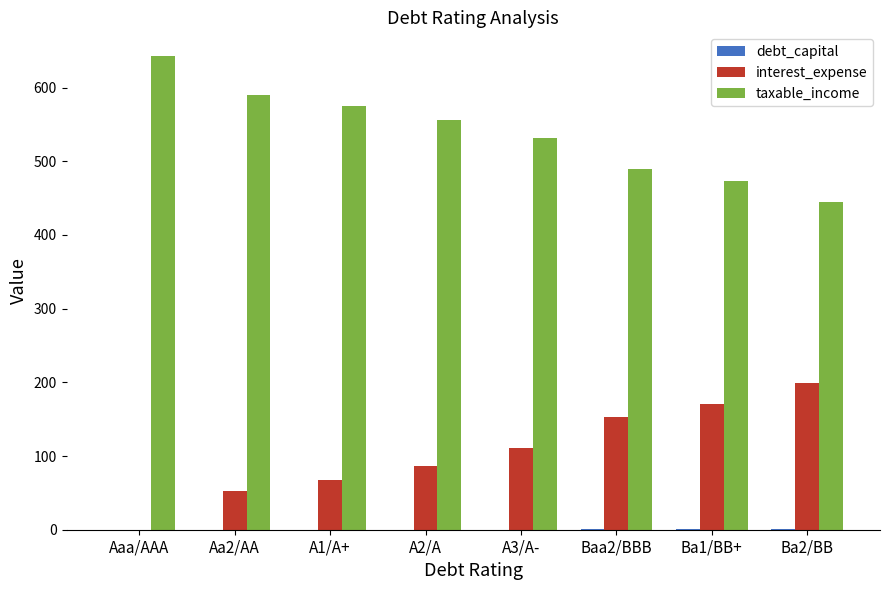

Where does the taxable_income series first go above 555?

Aaa/AAA